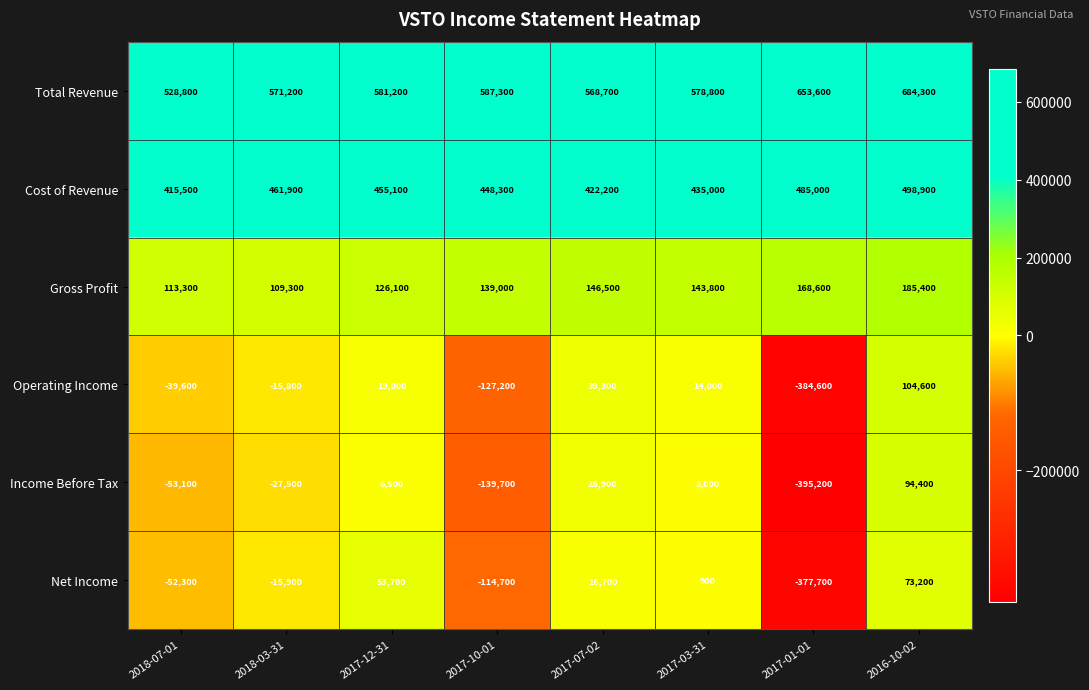

What is the approximate value of Income Before Tax at 2017-03-31, to the nearest 100?

3000